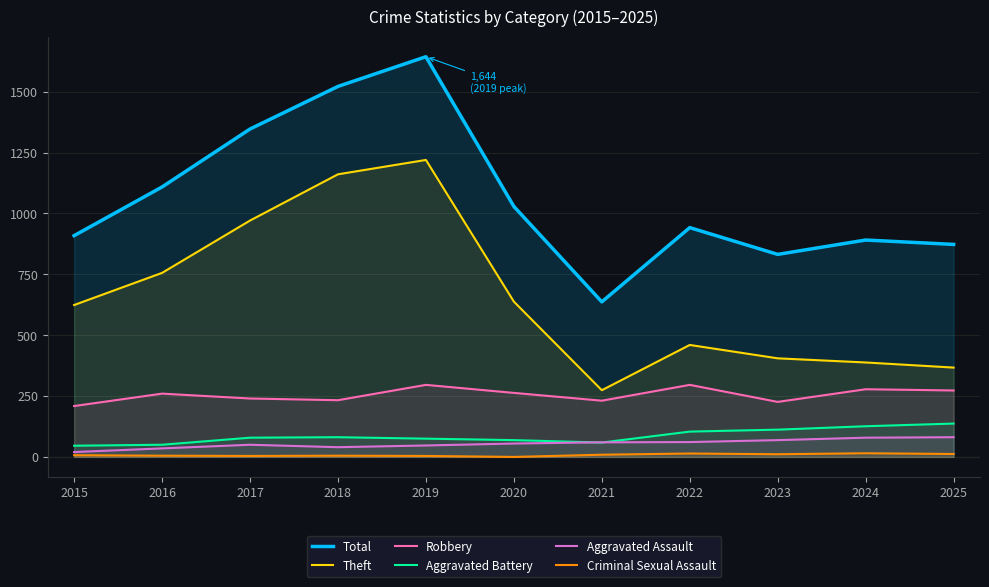

What are all the series names shown in the legend?

Total, Theft, Robbery, Aggravated Battery, Aggravated Assault, Criminal Sexual Assault